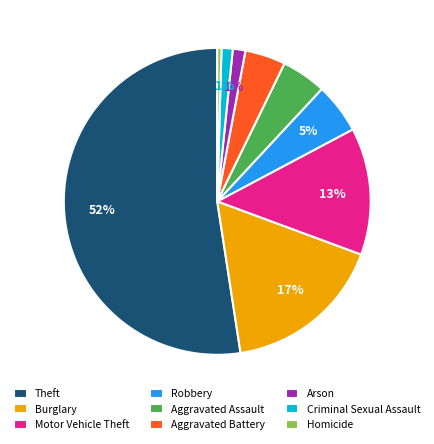

The Criminal Sexual Assault slice represents 11% of the pie. True or false?

False